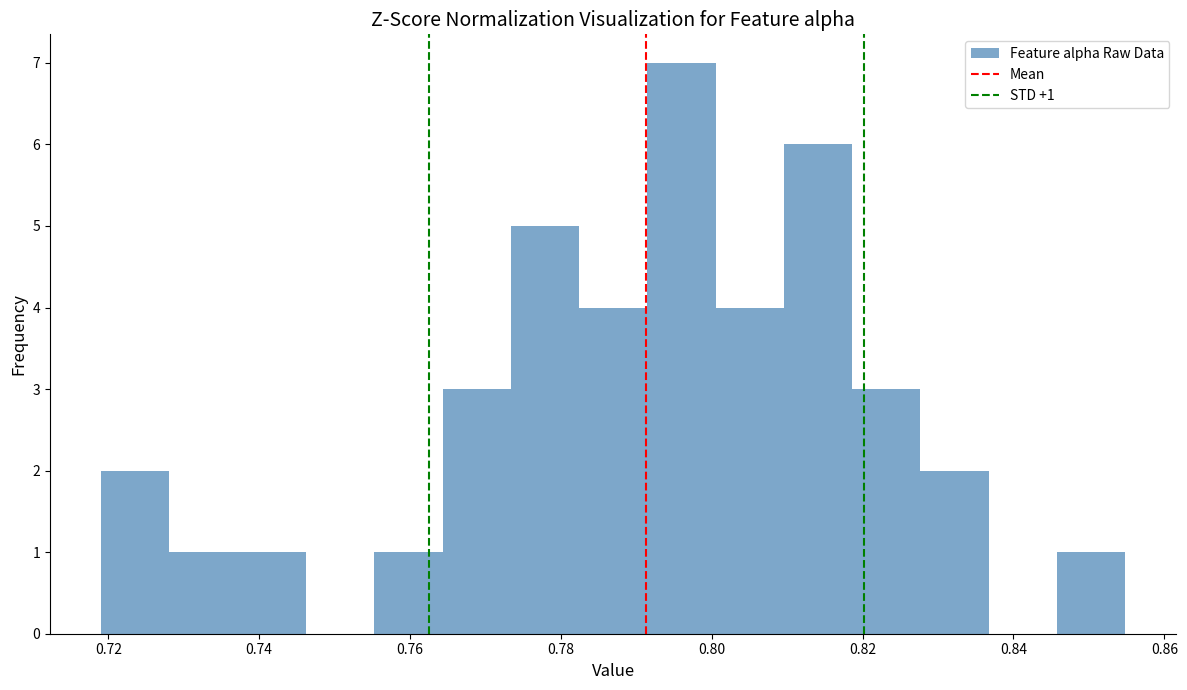

Which range on the x-axis has the tallest bar?

0.792 to 0.800